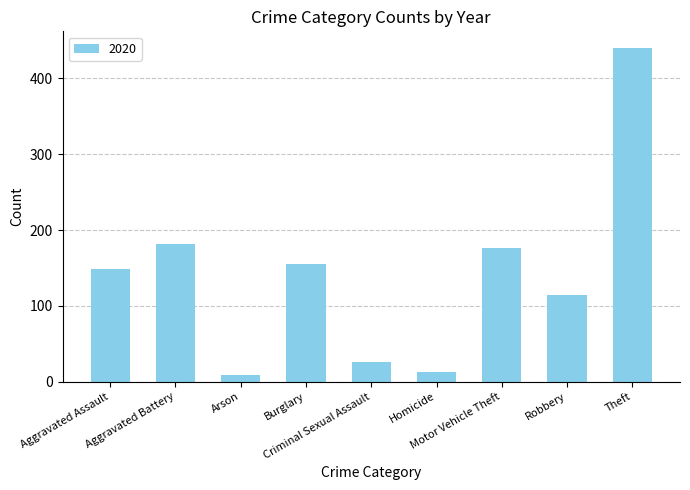

What is the value of the 4th bar from the left?

155